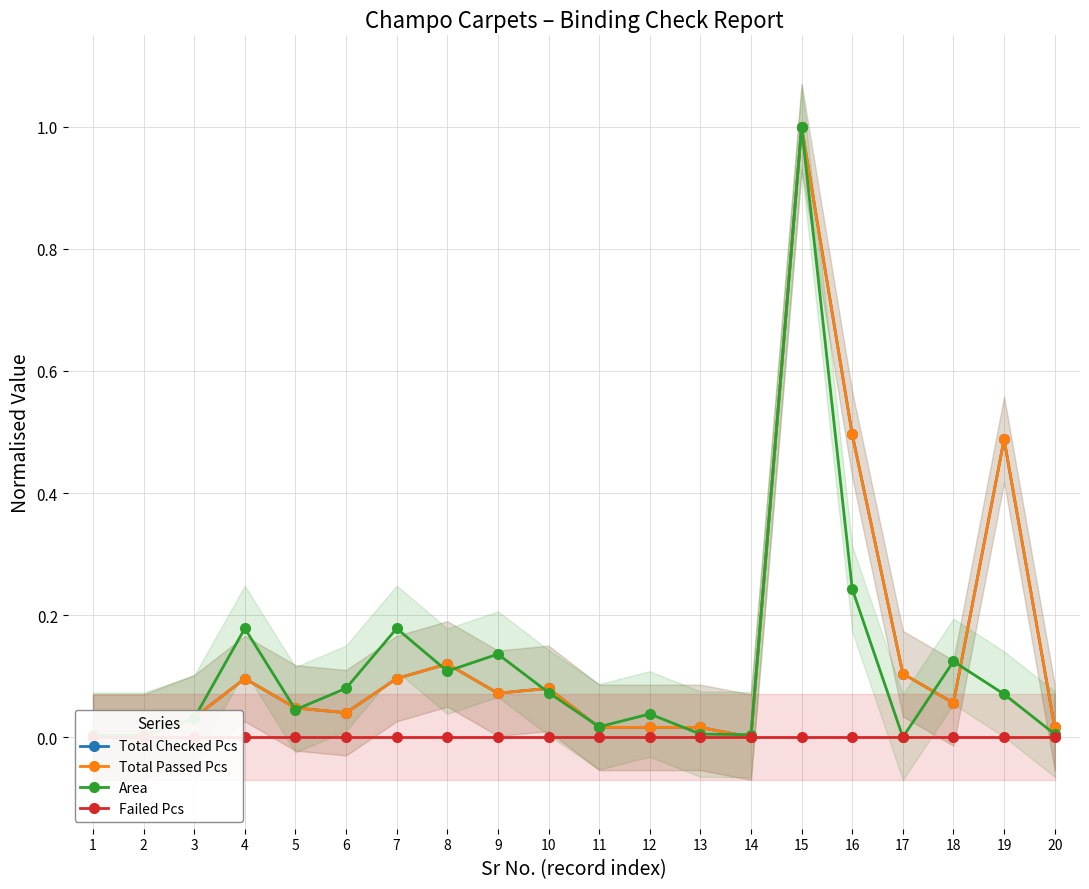

What are all the series names shown in the legend?

Total Checked Pcs, Total Passed Pcs, Area, Failed Pcs